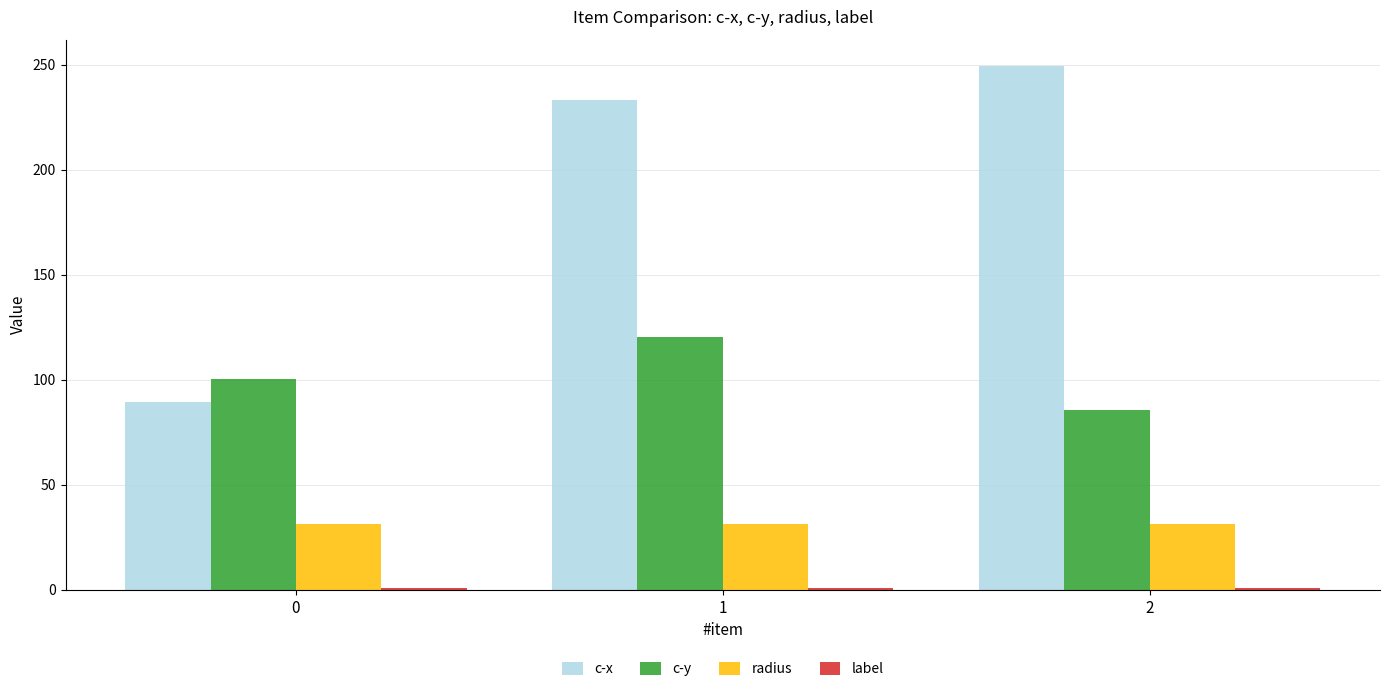

Is the value of radius at 2 greater than the value of c-y at 1?

No